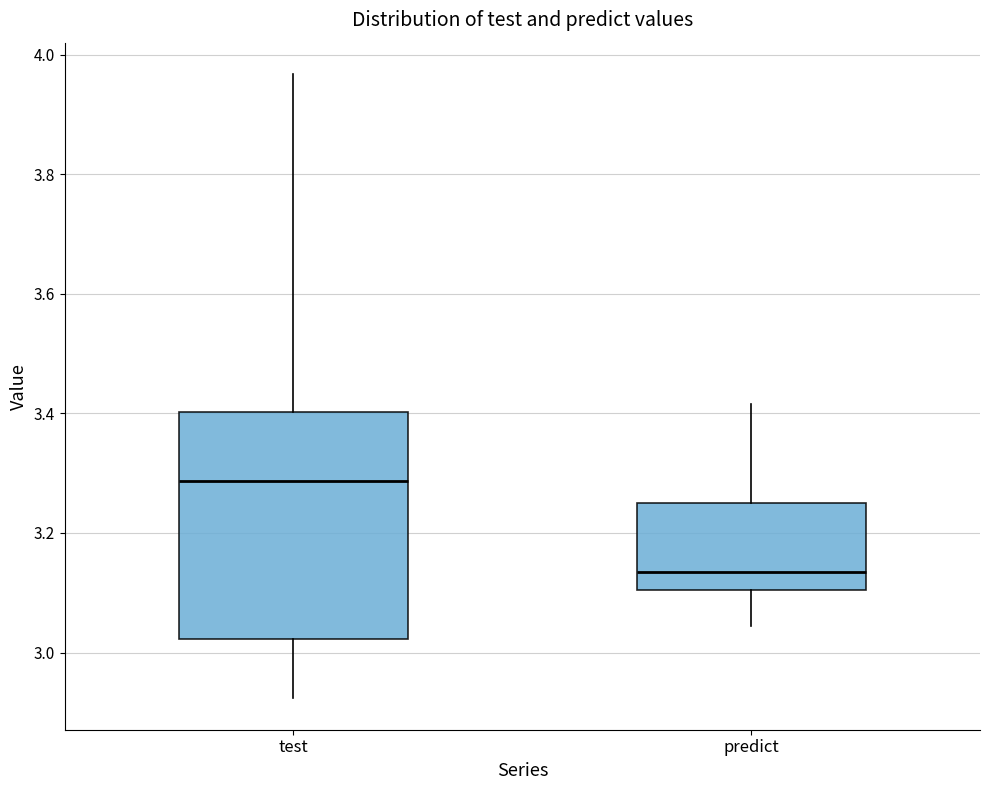

Reading left to right, transcribe this box plot: for each box, give where its median line is, the range the box spans, and where its two whiskers end, as read against the y-axis. The values are not printed on the chart, so give them approximately, as read against the axis.

test: median 3.28, box 3.02 to 3.40, whiskers 2.92 to 3.96
predict: median 3.14, box 3.10 to 3.26, whiskers 3.04 to 3.42